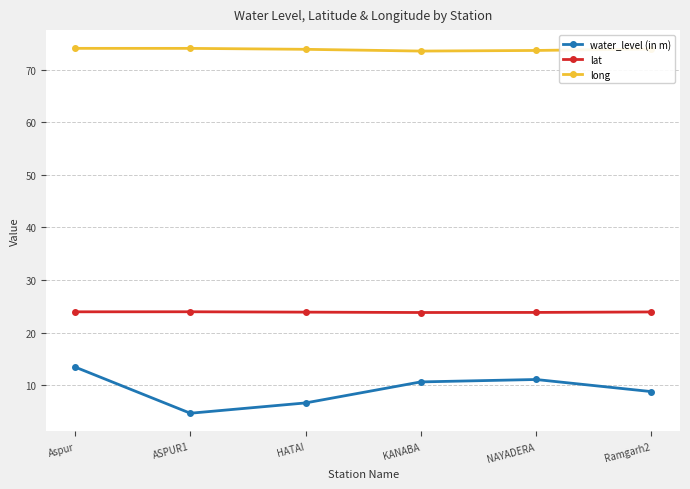

What is the difference between the maximum and minimum values in the water_level (in m) series?

8.8